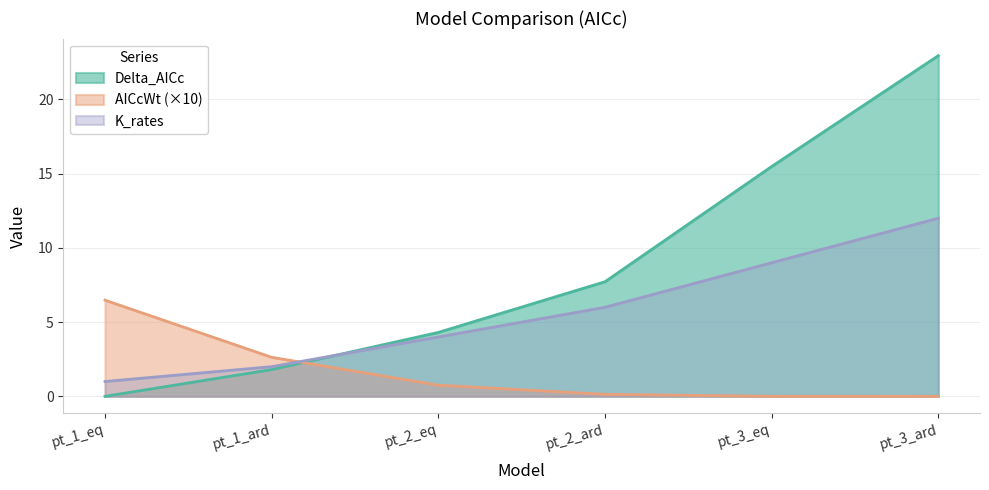

What is the label of the 6th point from the left?

pt_3_ard